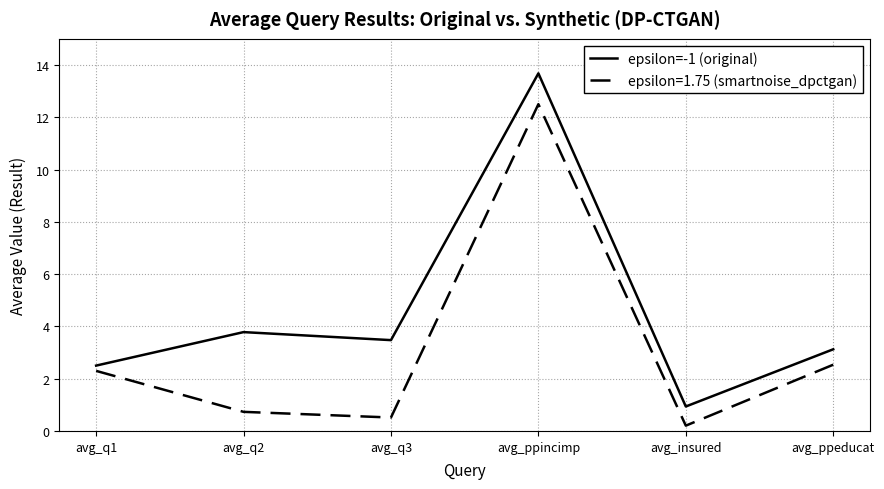

Is it true that epsilon=-1 (original) equals 24.3 at avg_ppincimp?

False